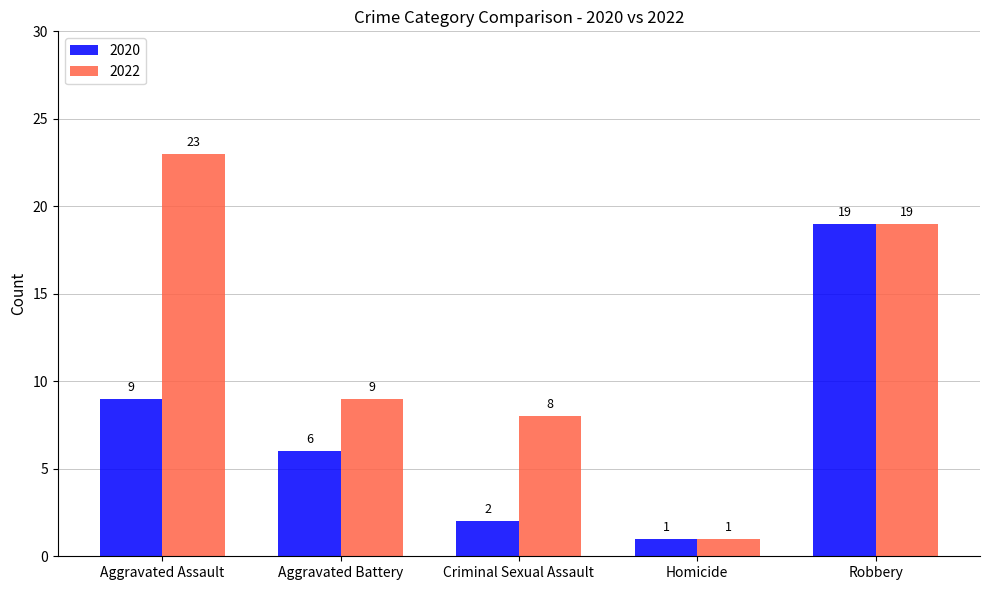

Reading right to left, extract all data points from this chart.

2020: Robbery=19	Homicide=1	Criminal Sexual Assault=2	Aggravated Battery=6	Aggravated Assault=9
2022: Robbery=19	Homicide=1	Criminal Sexual Assault=8	Aggravated Battery=9	Aggravated Assault=23